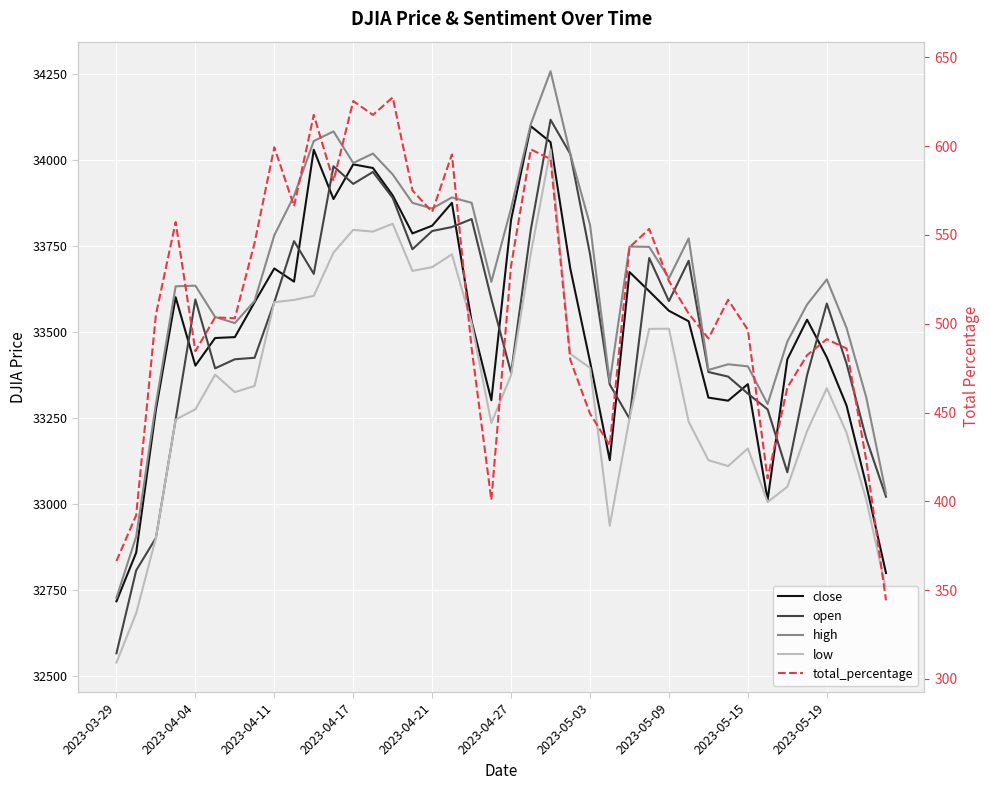

How many series are shown in this chart?

5